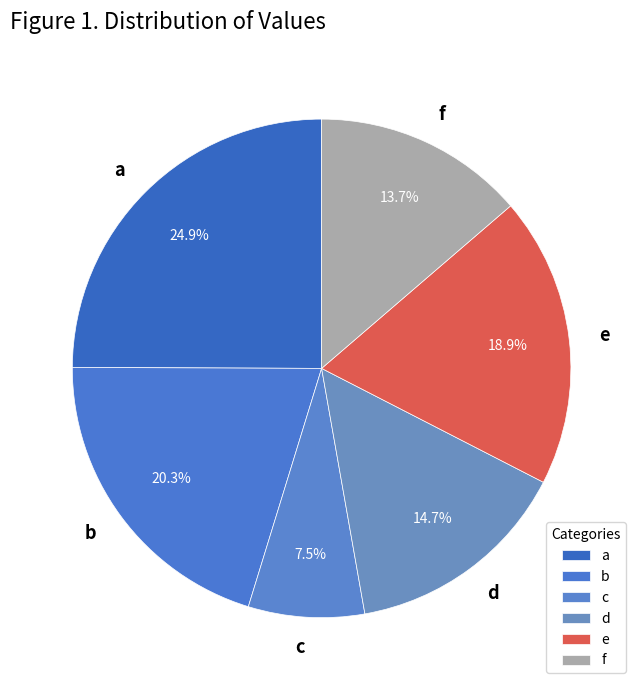

How many slices are in this pie chart?

6